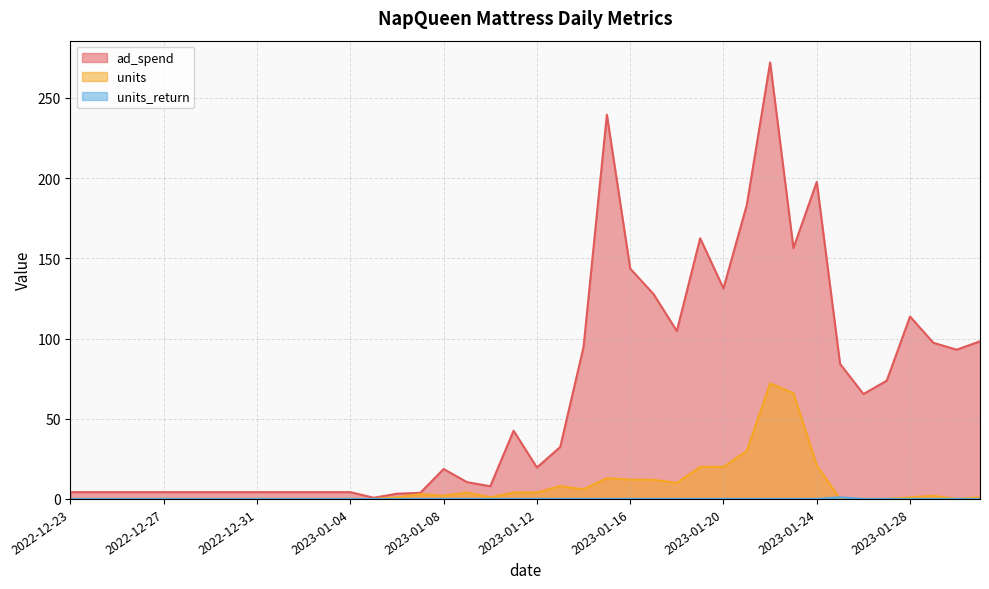

What is the label of the 18th point from the left?

2023-01-09